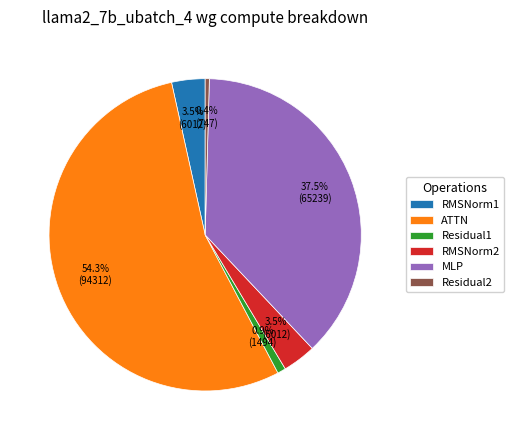

True or false: RMSNorm2 accounts for 18% of the total.

False